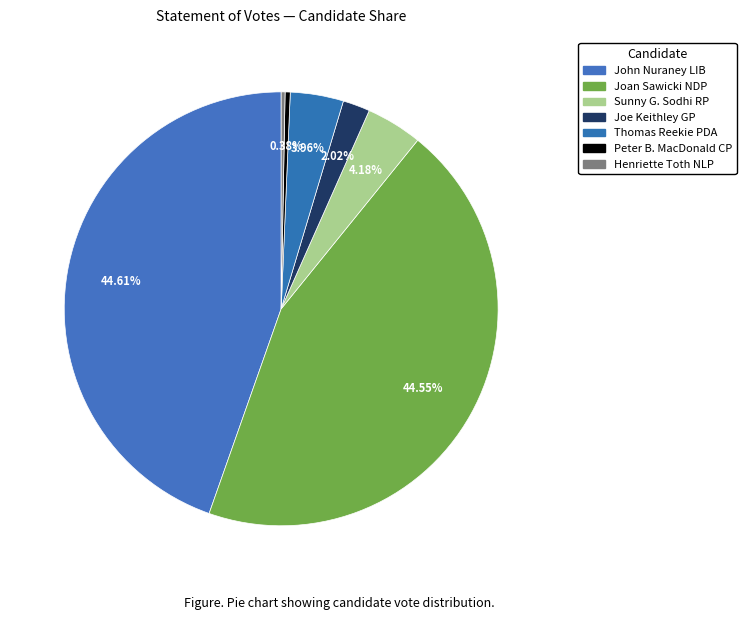

The Joe Keithley GP slice represents 1% of the pie. True or false?

False